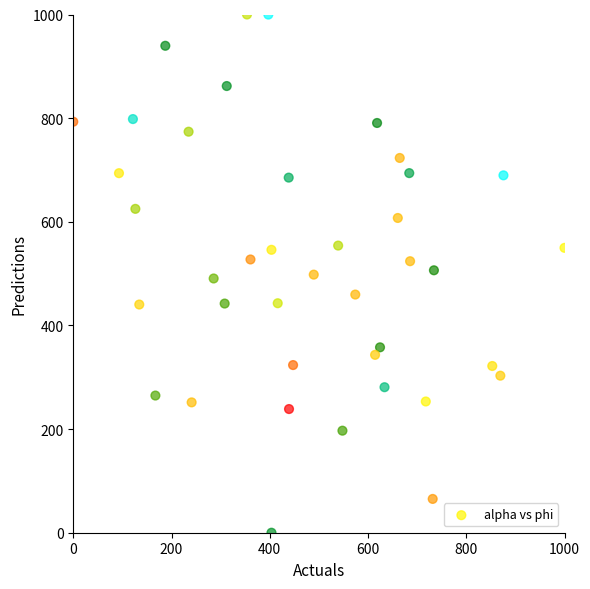

What is the range of X values (max minus min)?

1000.0